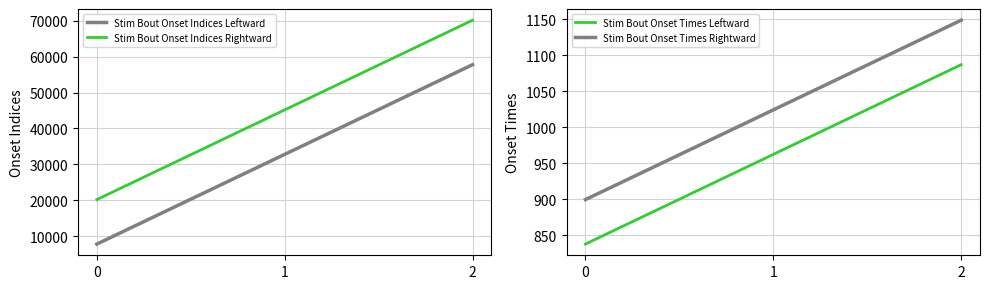

List the series in order of their peak value, lowest first.

Stim Bout Onset Times Leftward, Stim Bout Onset Times Rightward, Stim Bout Onset Indices Leftward, Stim Bout Onset Indices Rightward